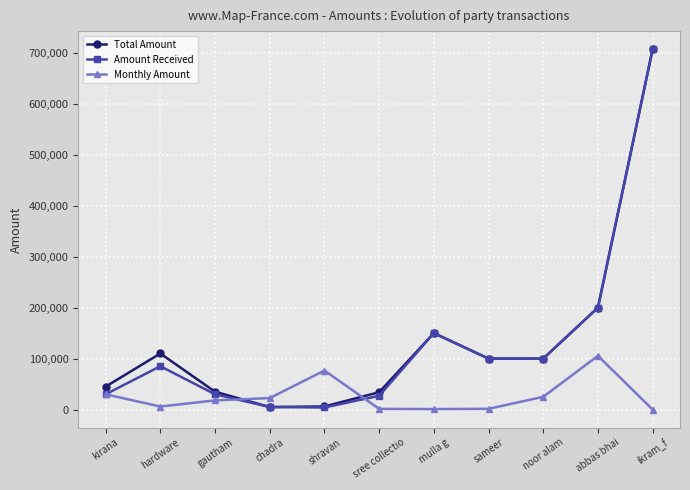

What is the value of the Total Amount point at the 10th from the left?

200000